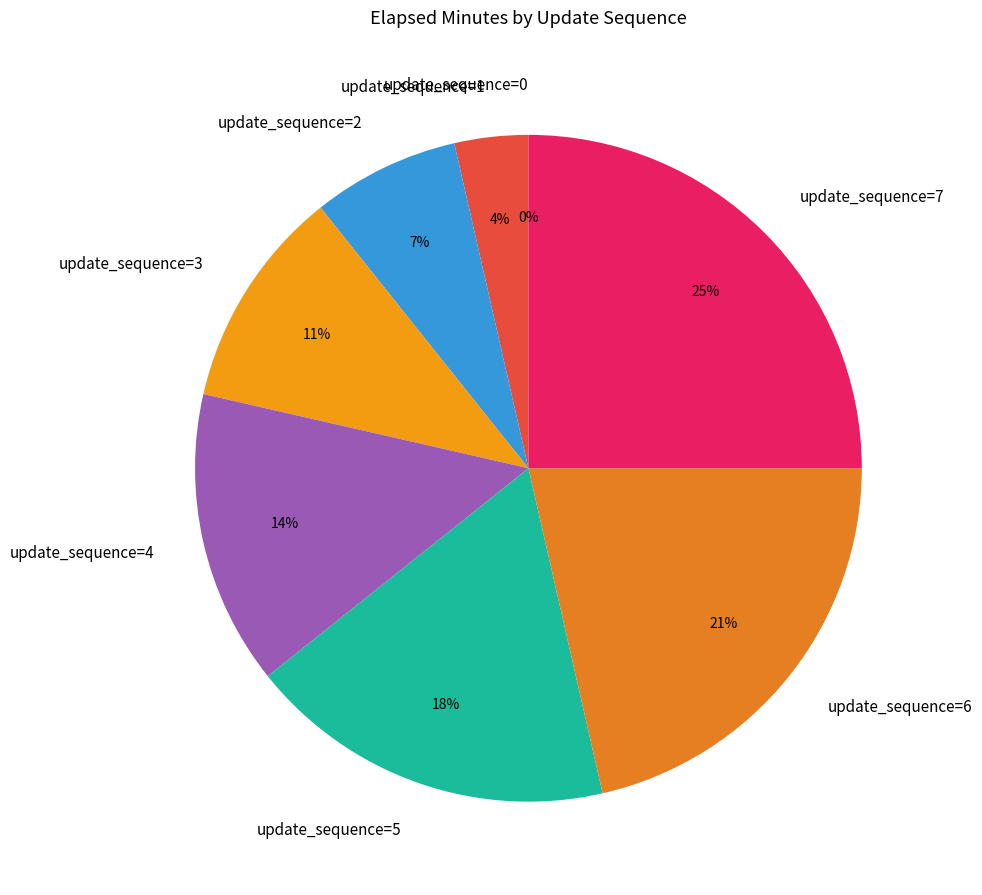

How many slices are in this pie chart?

8